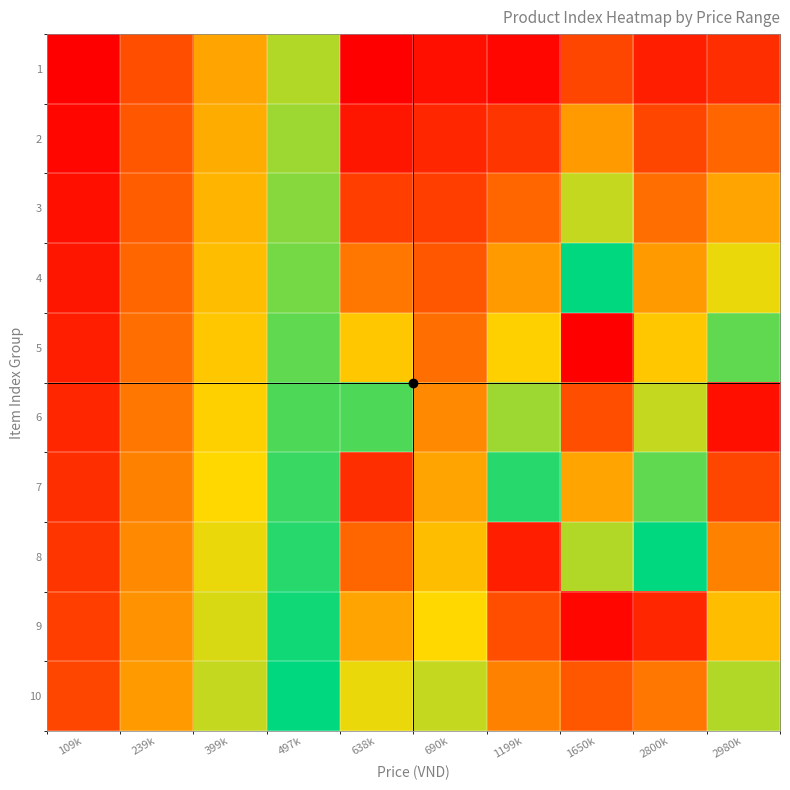

At which category does the chart reach its peak across all series?

1650k